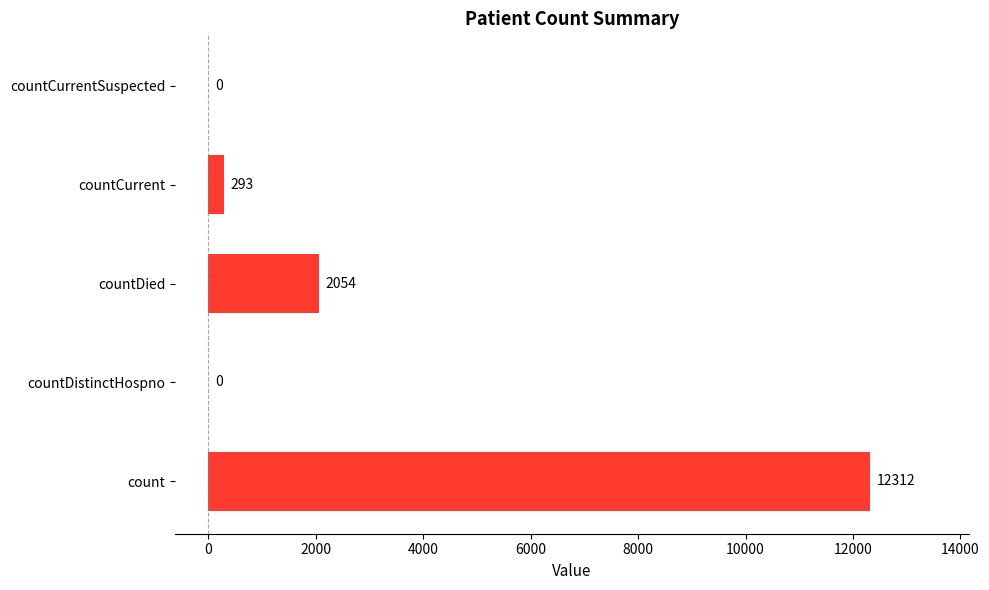

What is the change in value from count to countDistinctHospno?

-12312